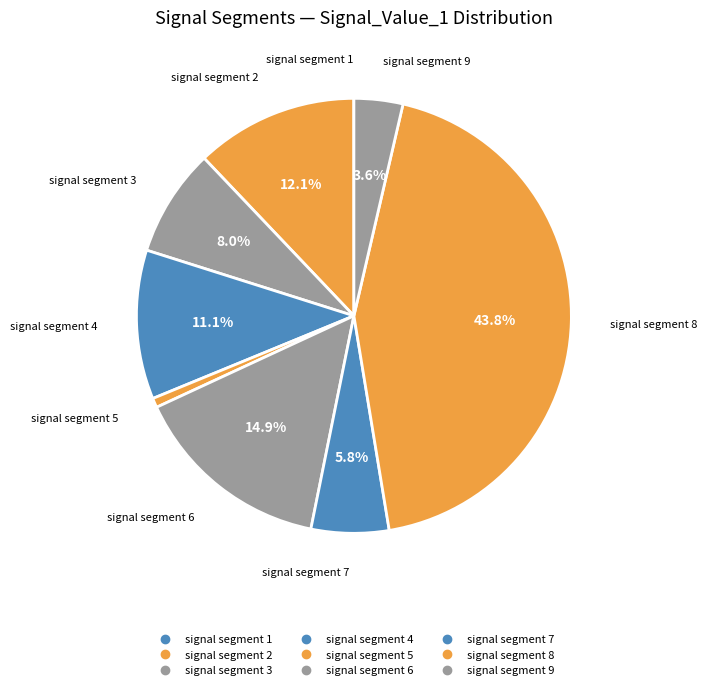

Rank the categories by value from lowest to highest.

signal segment 1, signal segment 5, signal segment 9, signal segment 7, signal segment 3, signal segment 4, signal segment 2, signal segment 6, signal segment 8